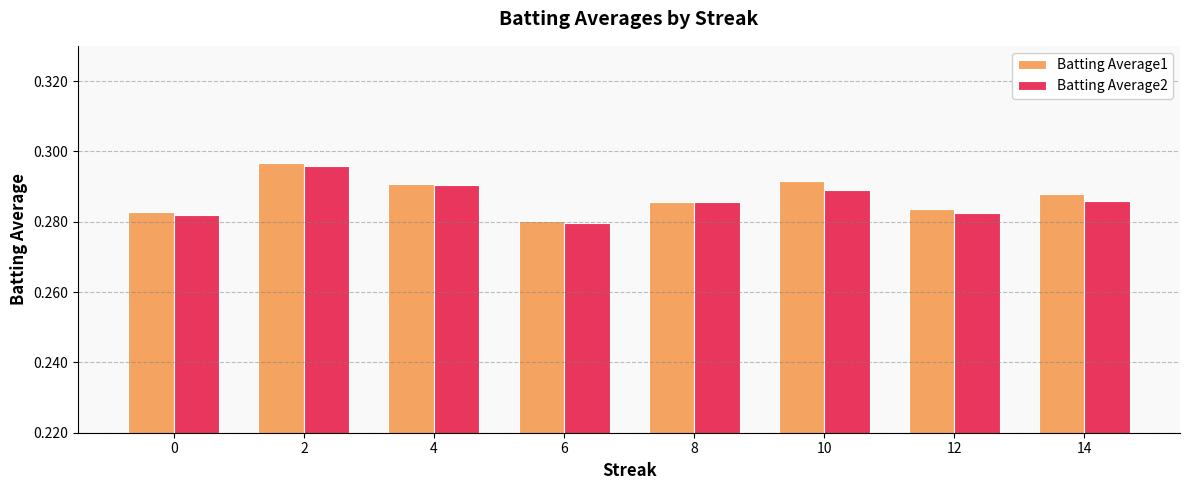

Count the number of data series in this chart.

2